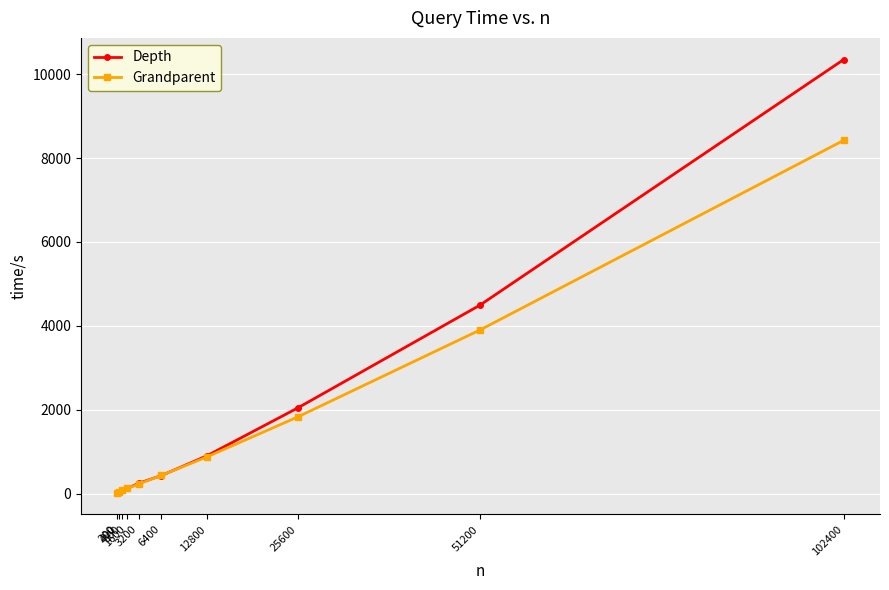

Does the chart display data point markers on the line(s)?

Yes